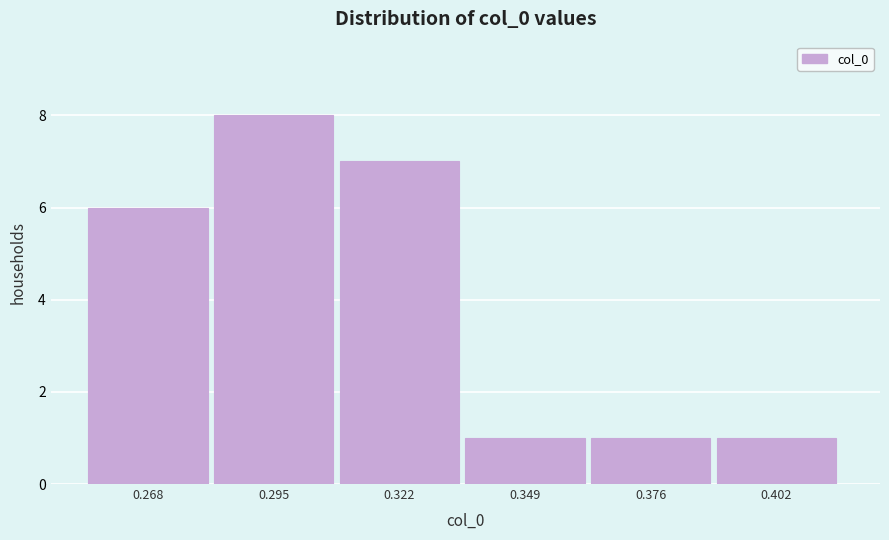

Reading left to right, transcribe all the data shown in this chart.

0.268=6	0.295=8	0.322=7	0.349=1	0.376=1	0.402=1